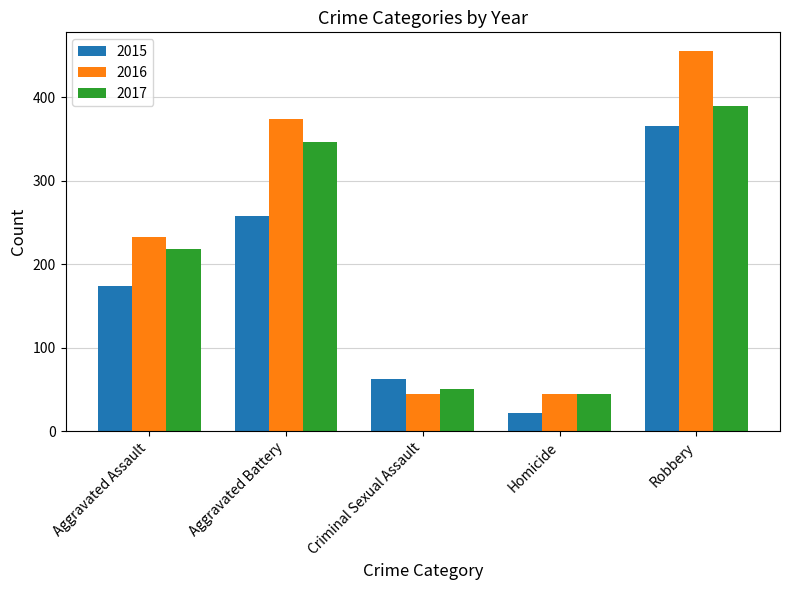

At which label is 2016 closest to 249?

Aggravated Assault